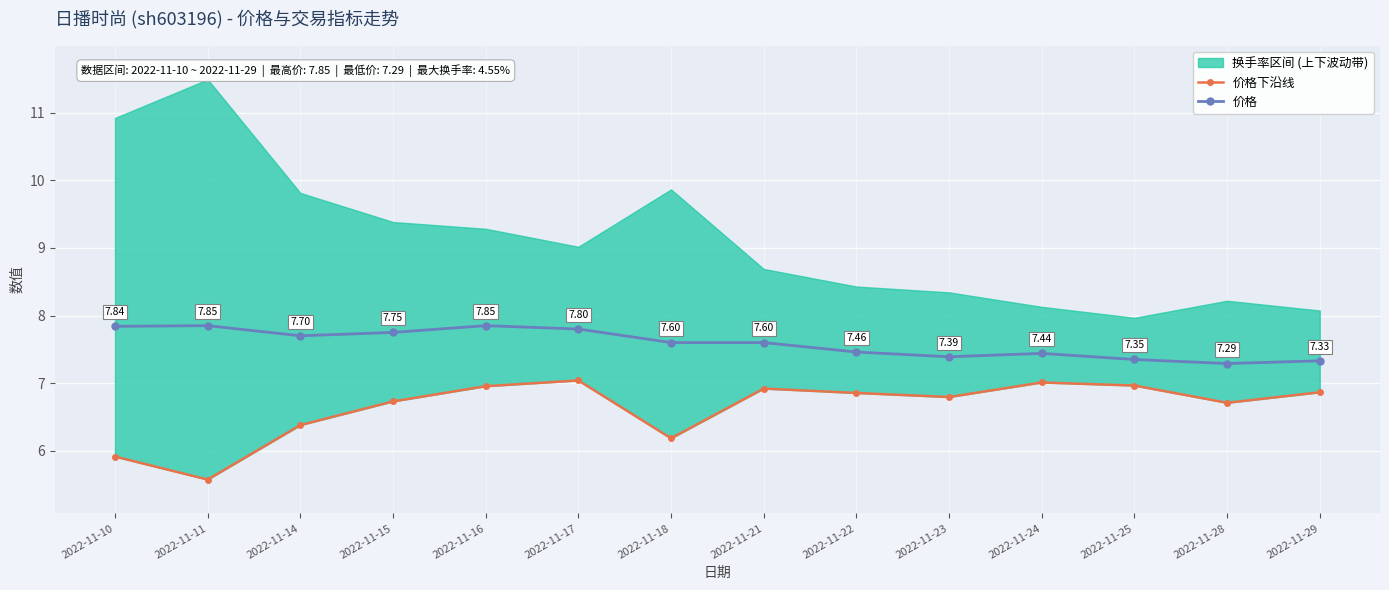

True or false: 价格 has more than 1 points higher than both neighbors.

True